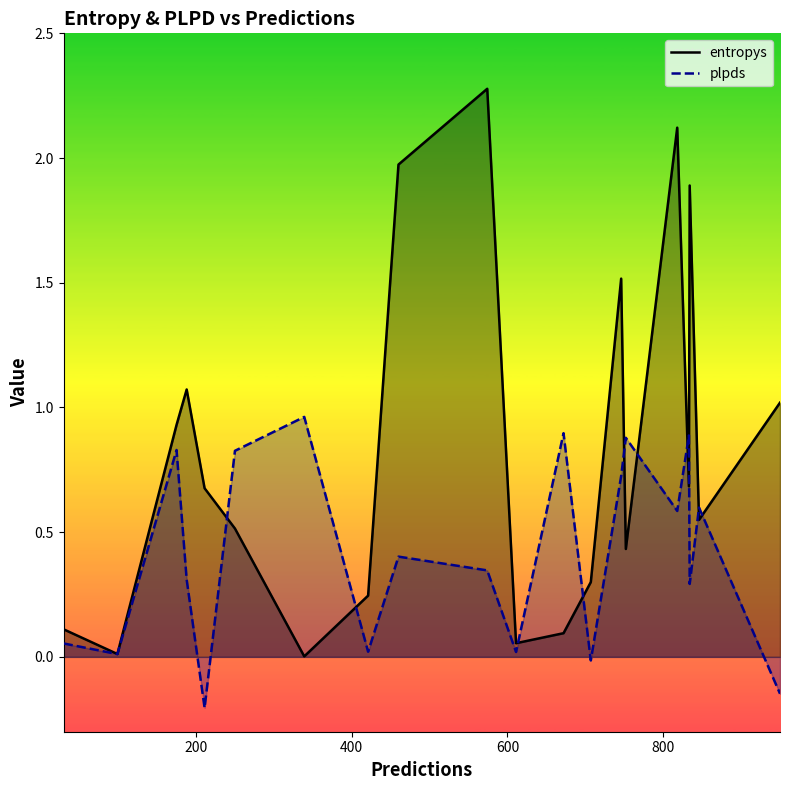

How many lines are shown in the chart?

2